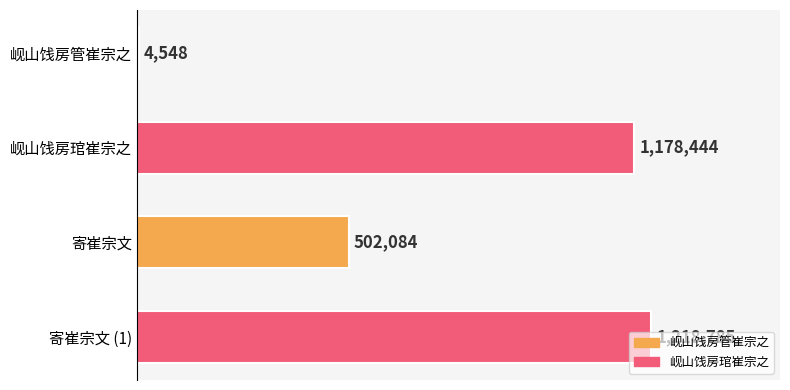

How many data points are less than 1178444?

2